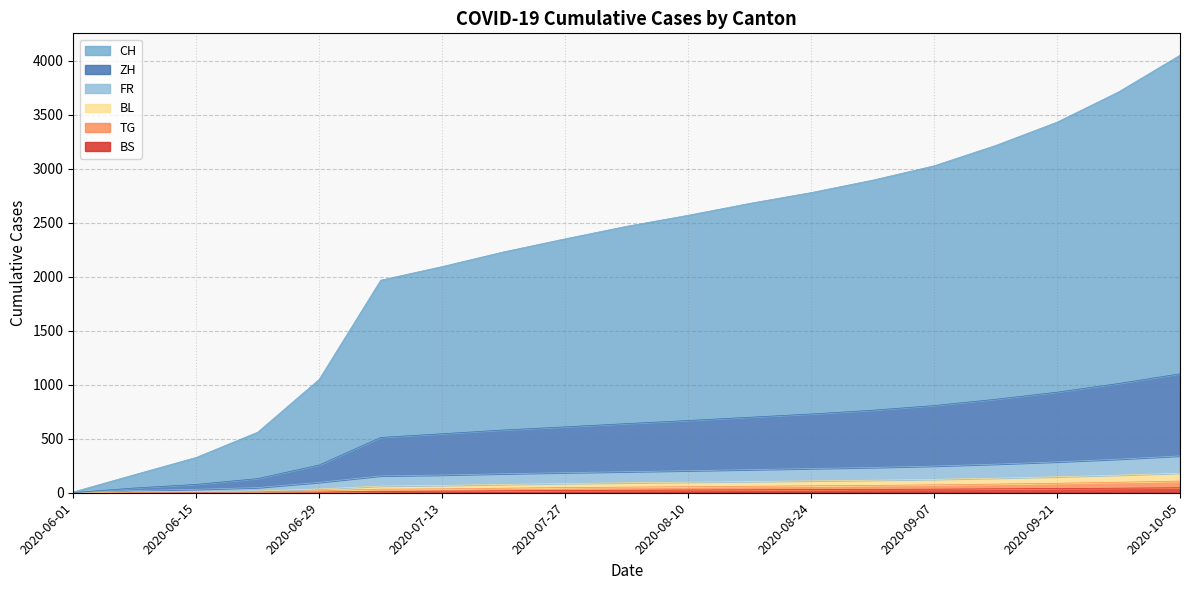

What is the label of the 10th point from the left?

2020-08-03